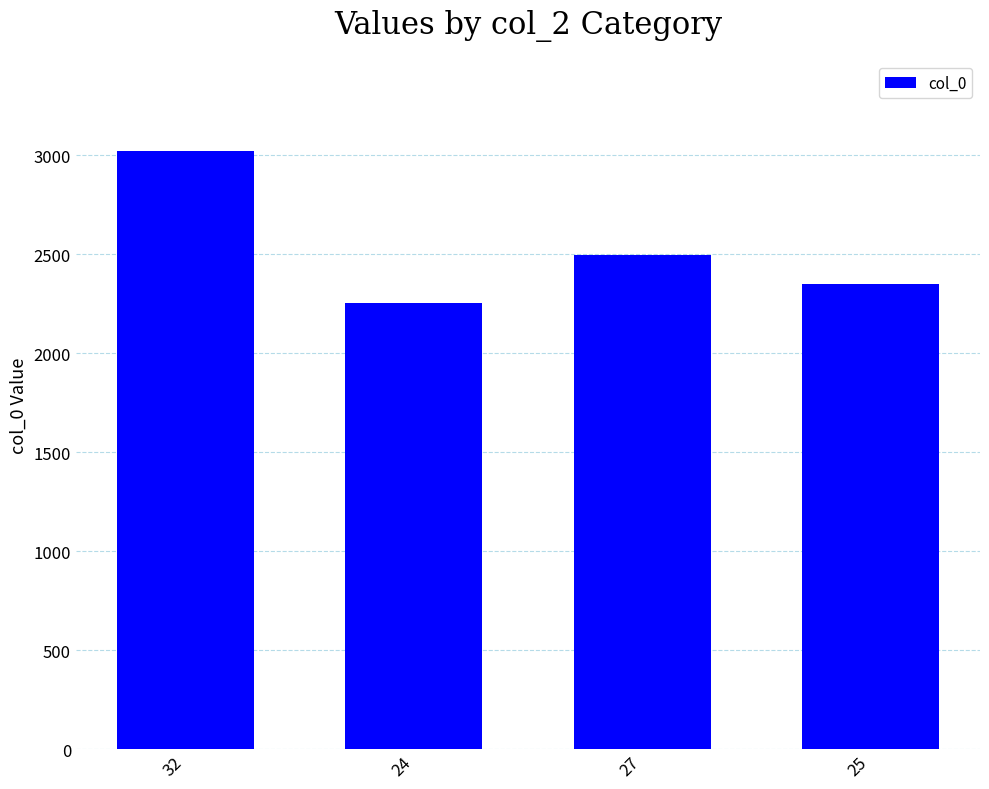

Approximately how many times larger is the value at 27 compared to 32?

0.8